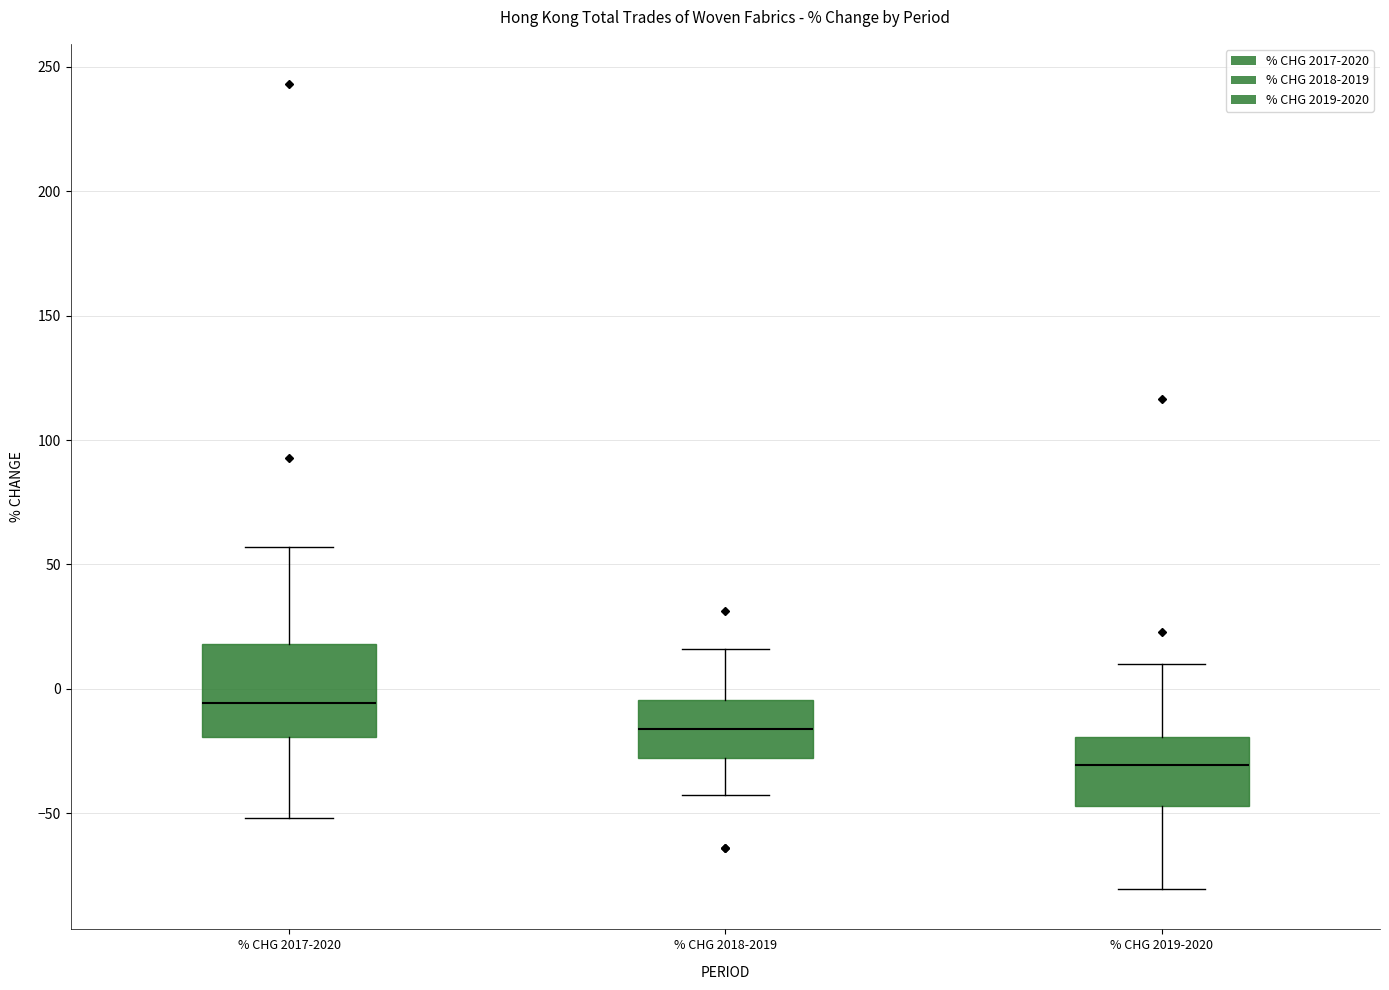

Reading left to right, read every box against the y-axis: the position of its median line, the range the box covers, and the ends of its whiskers. The values are not printed on the chart, so give them approximately, as read against the axis.

% CHG 2017-2020: median -5, box -20 to 20, whiskers -50 to 55
% CHG 2018-2019: median -15, box -30 to -5, whiskers -40 to 15
% CHG 2019-2020: median -30, box -45 to -20, whiskers -80 to 10